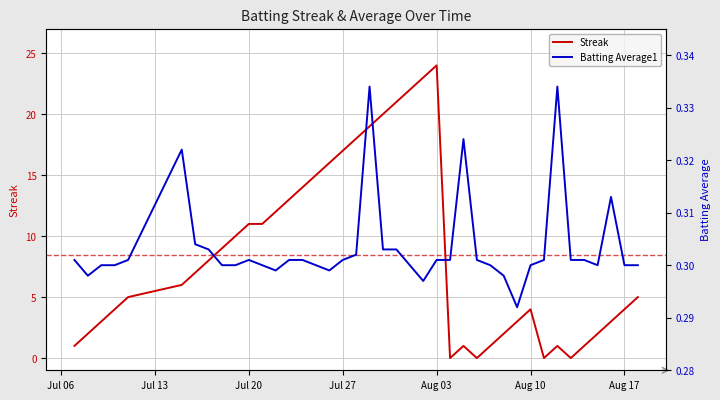

At which label does Streak reach its peak?

Aug 03